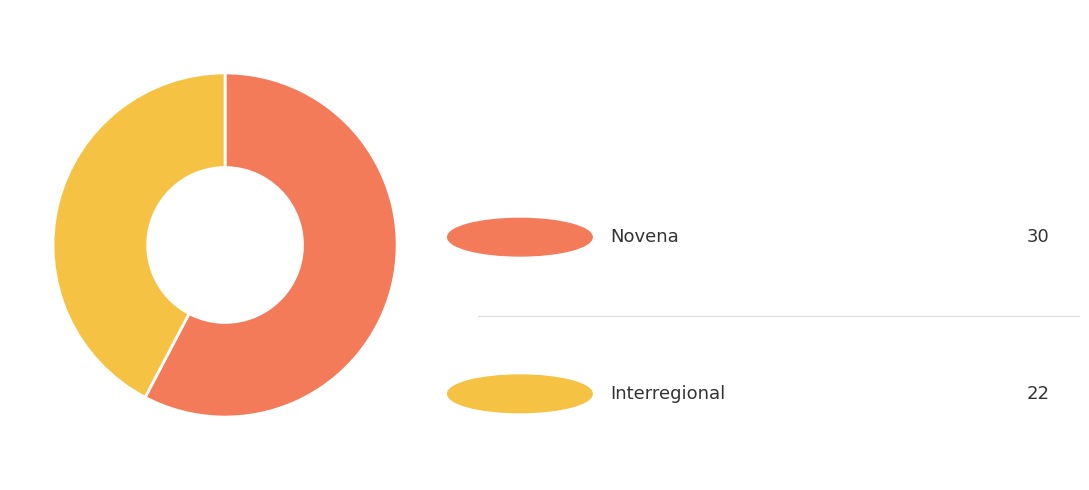

Does any single category account for the majority?

Yes